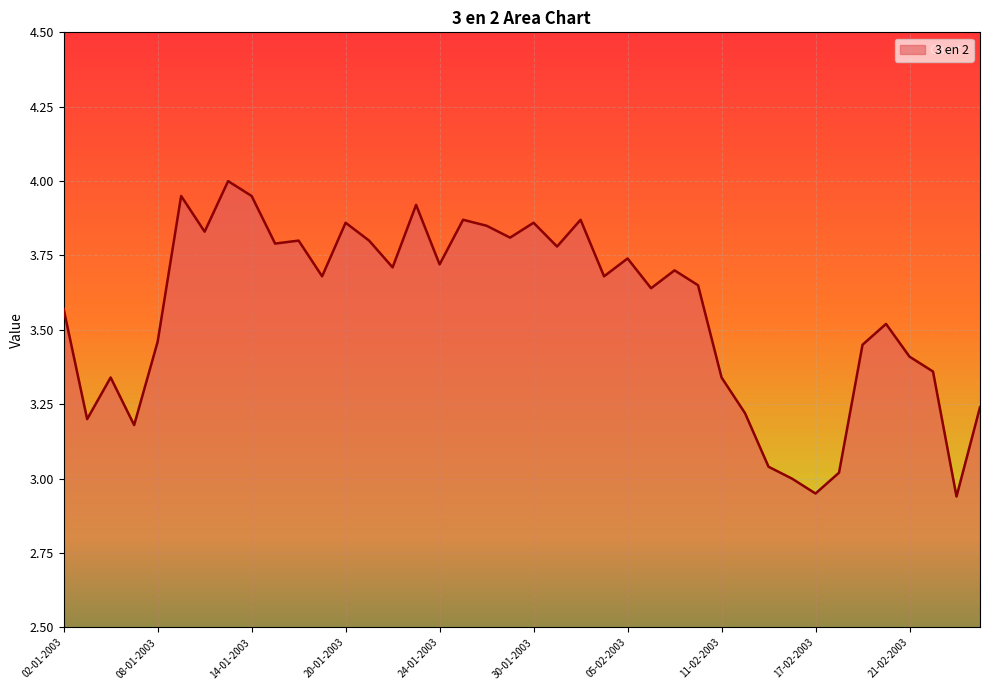

What is the difference between the maximum and minimum values?

1.1